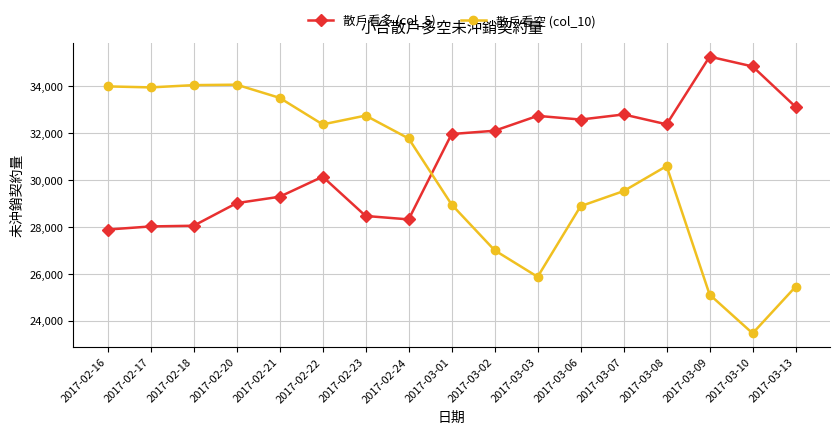

How many lines are shown in the chart?

2